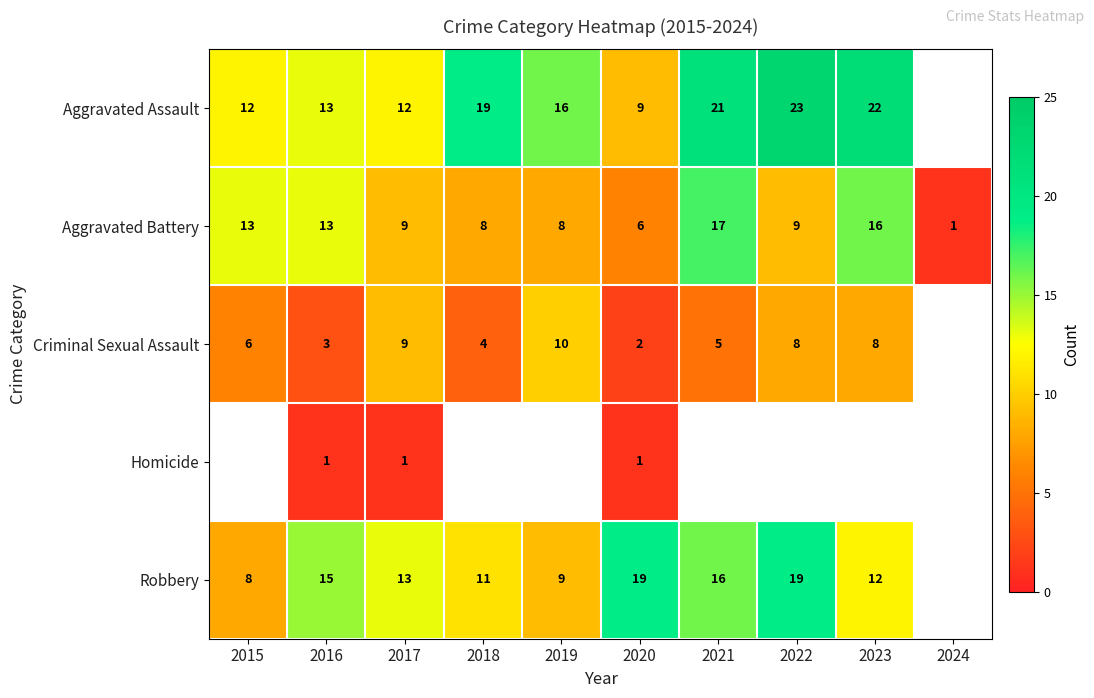

At which label does Aggravated Assault reach its minimum?

2020